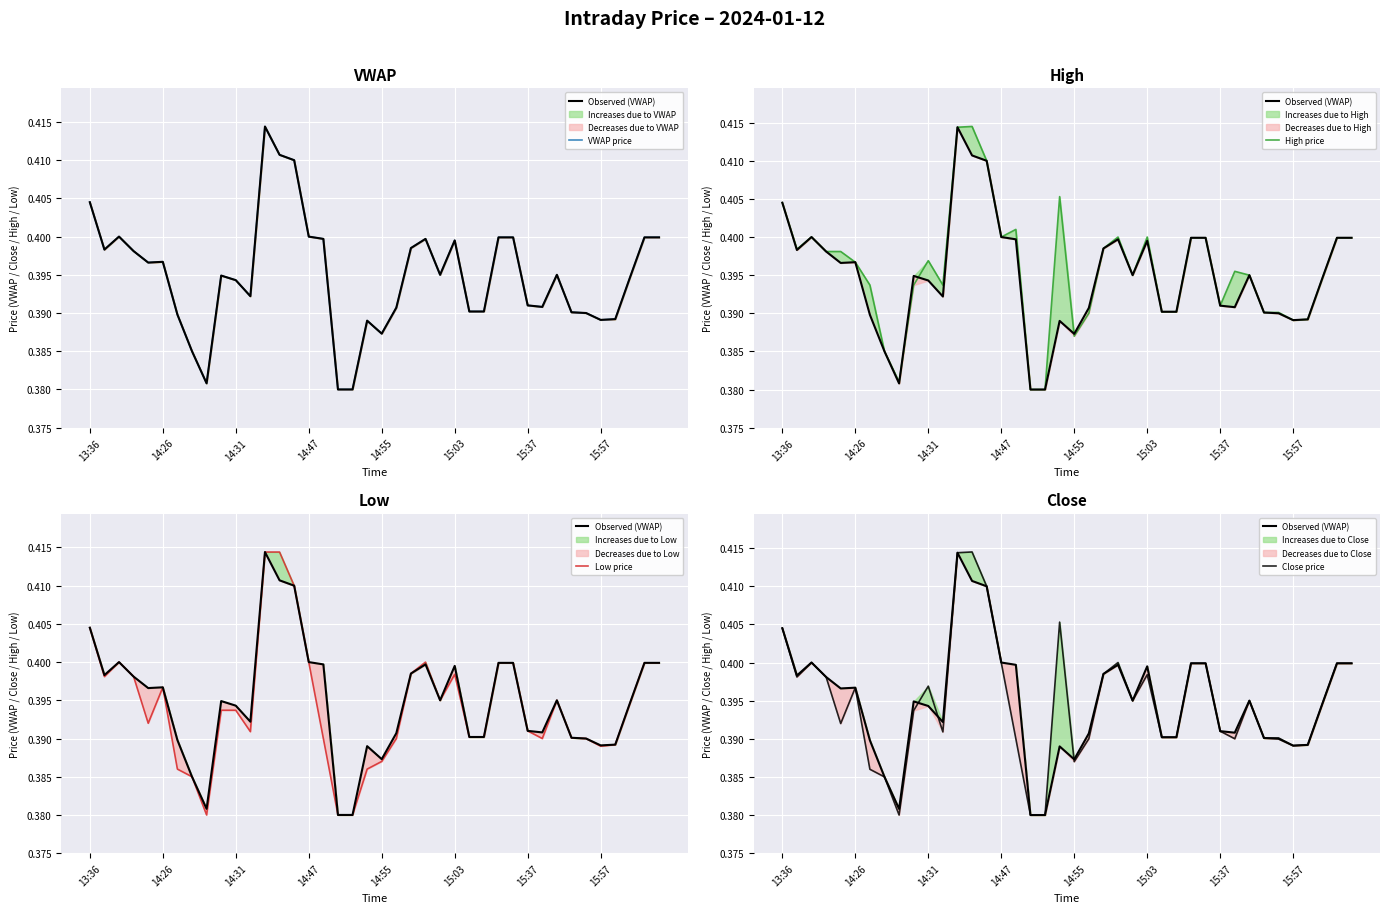

At how many categories does at least one series exceed 0?

40